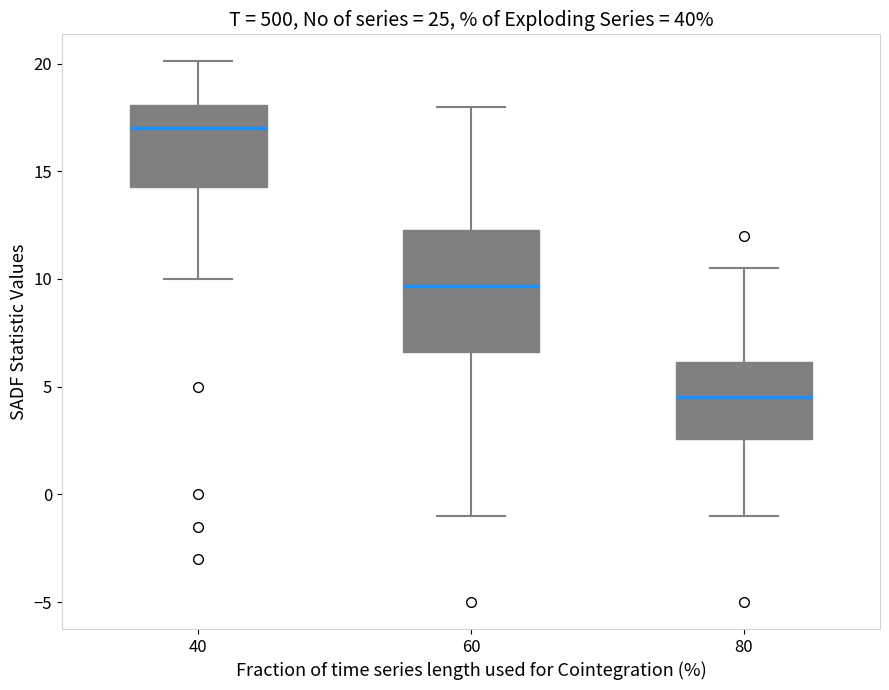

Reading left to right, transcribe this box plot: for each box, give where its median line is, the range the box spans, and where its two whiskers end, as read against the y-axis. The values are not printed on the chart, so give them approximately, as read against the axis.

40: median 17.0, box 14.5 to 18.0, whiskers 10.0 to 20.0
60: median 9.5, box 6.5 to 12.5, whiskers -1.0 to 18.0
80: median 4.5, box 2.5 to 6.0, whiskers -1.0 to 10.5